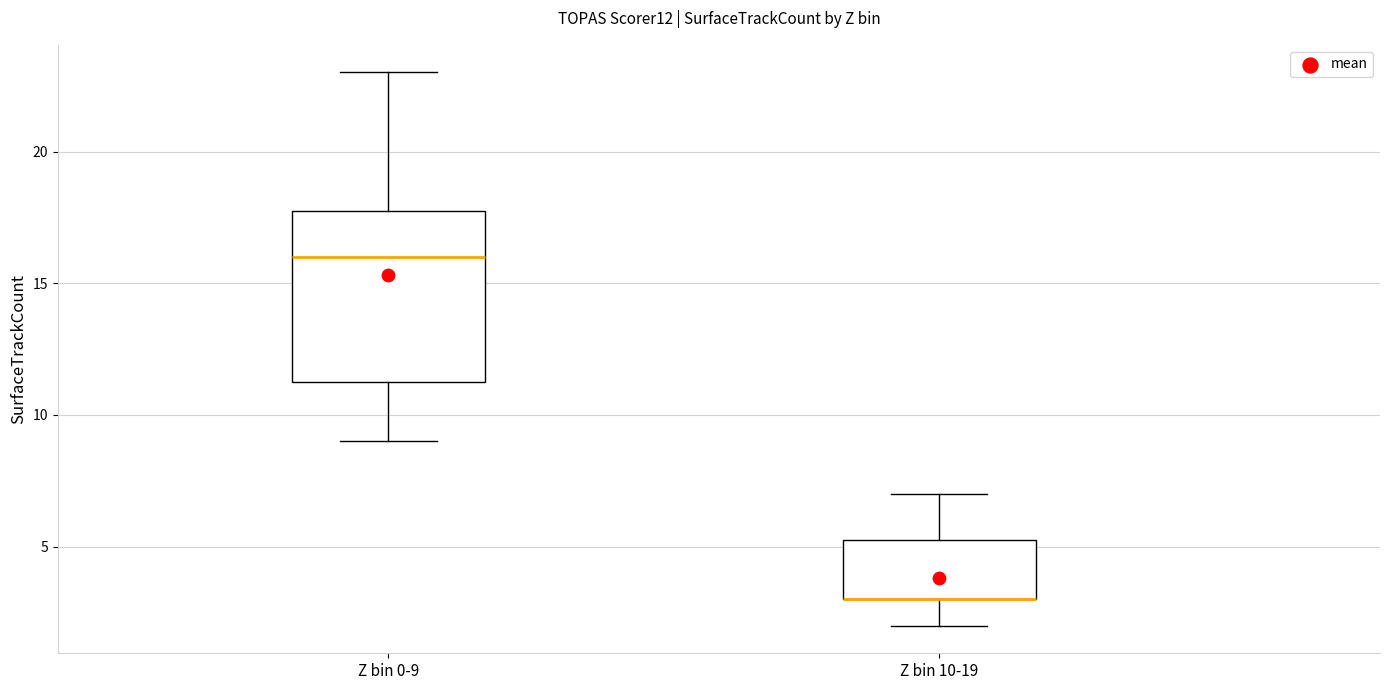

Reading left to right, transcribe this box plot: for each box, give where its median line is, the range the box spans, and where its two whiskers end, as read against the y-axis. The values are not printed on the chart, so give them approximately, as read against the axis.

Z bin 0-9: median 16.0, box 11.5 to 18.0, whiskers 9.0 to 23.0
Z bin 10-19: median 3.0 (drawn on the box's lower edge), box 3.0 to 5.5, whiskers 2.0 to 7.0